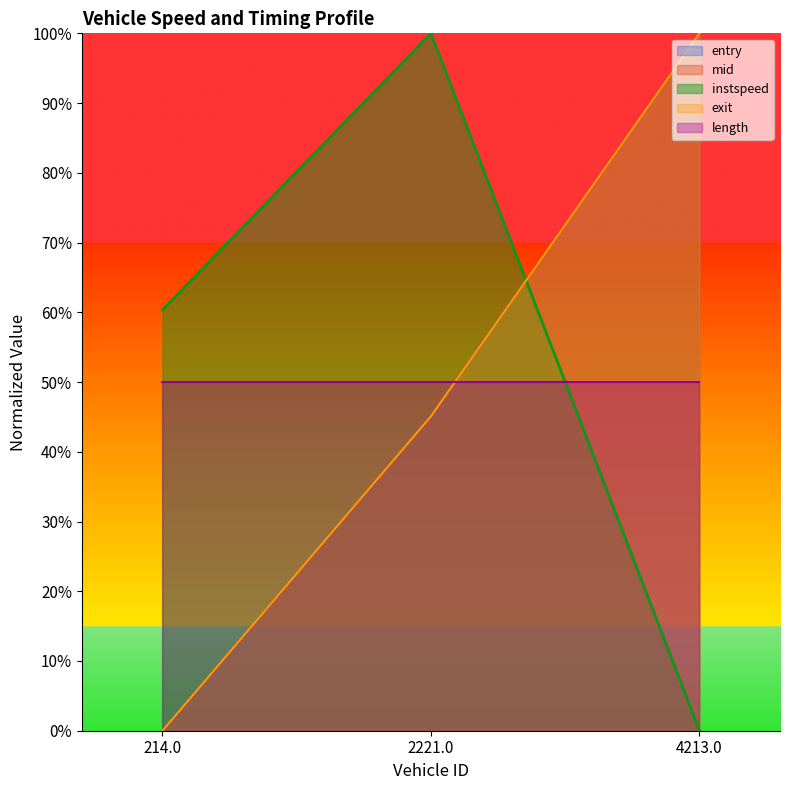

Which series changed the most between 214.0 and 4213.0?

entry